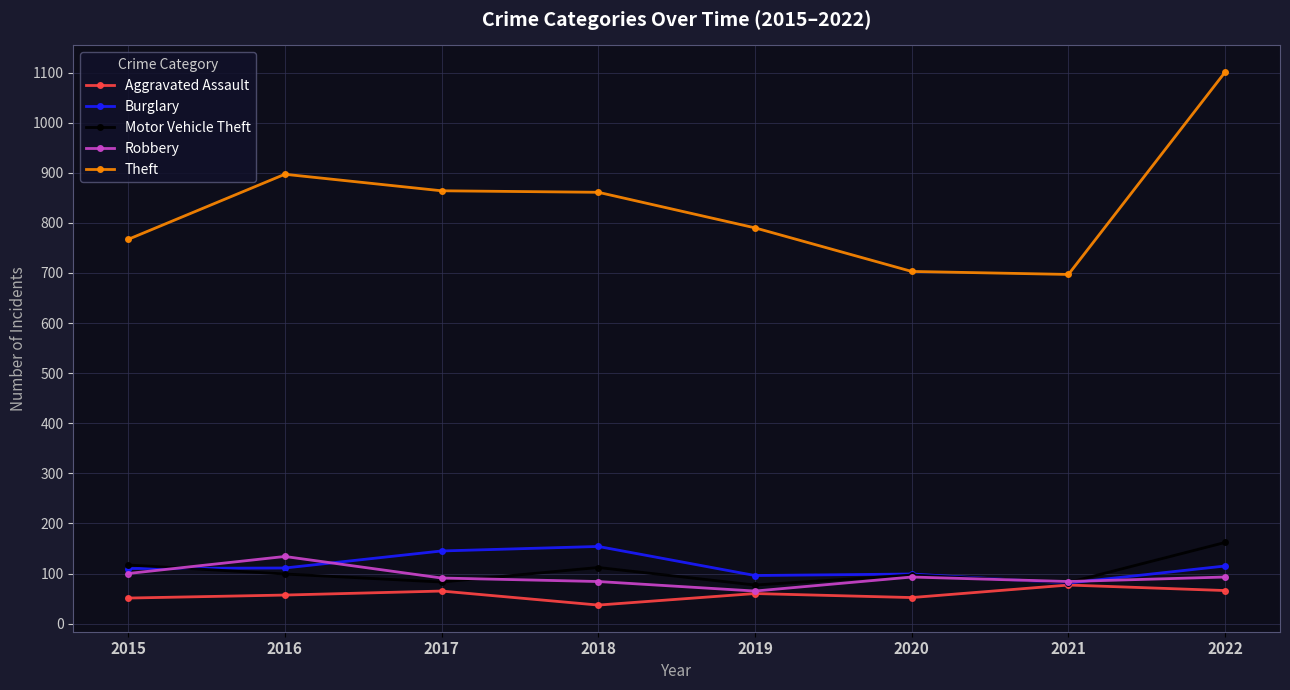

The Theft series shows 451 at 2017. True or false?

False